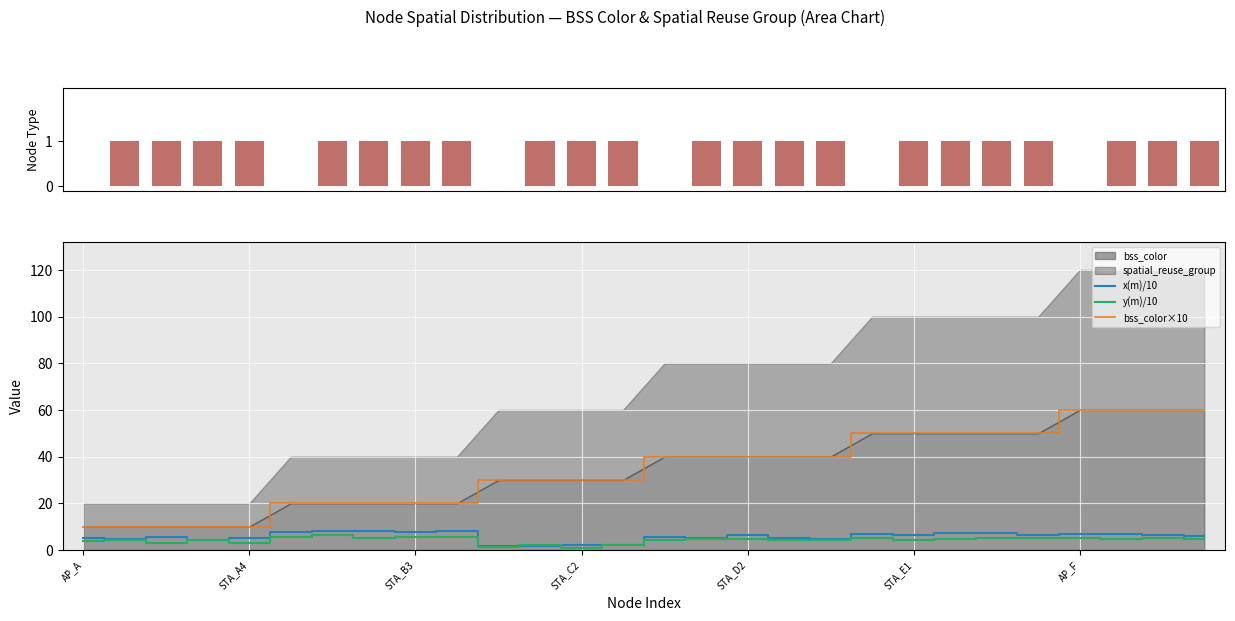

Is the value of node_type at STA_B3 greater than the value of bss_color×10 at STA_D2?

No